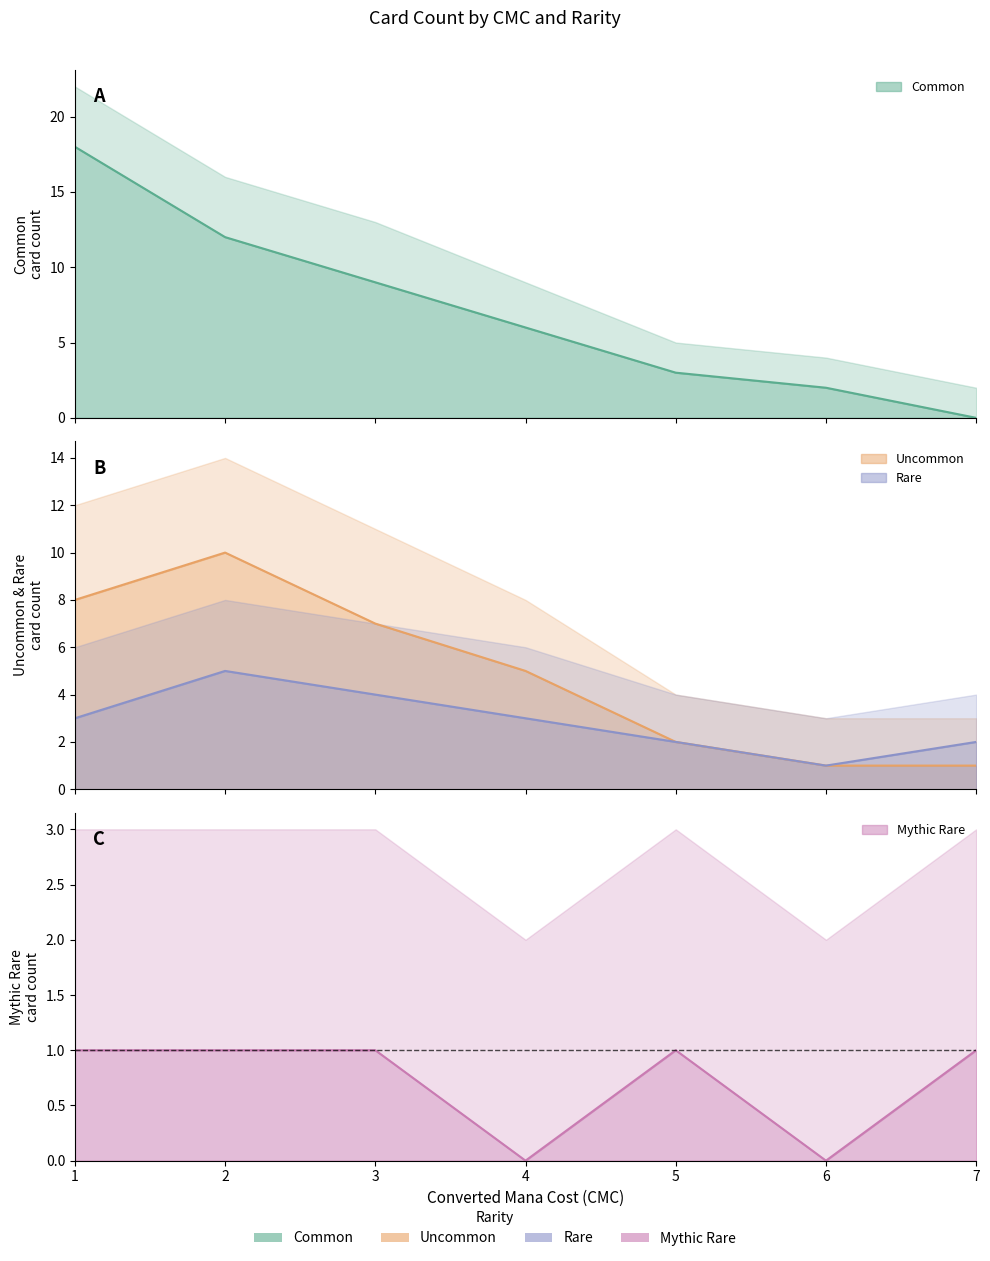

What is the sum of all Common_count values?

50